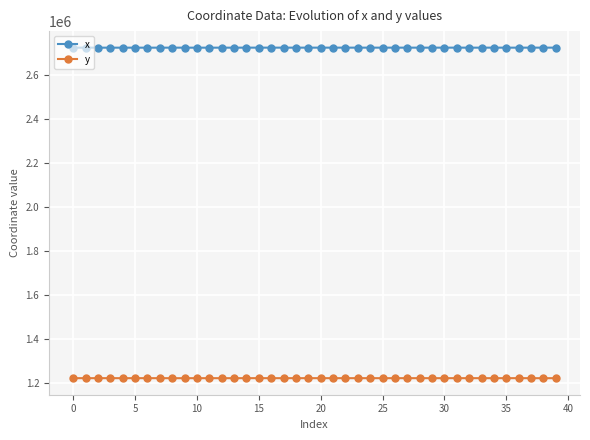

True or false: x and y intersect in this chart.

False